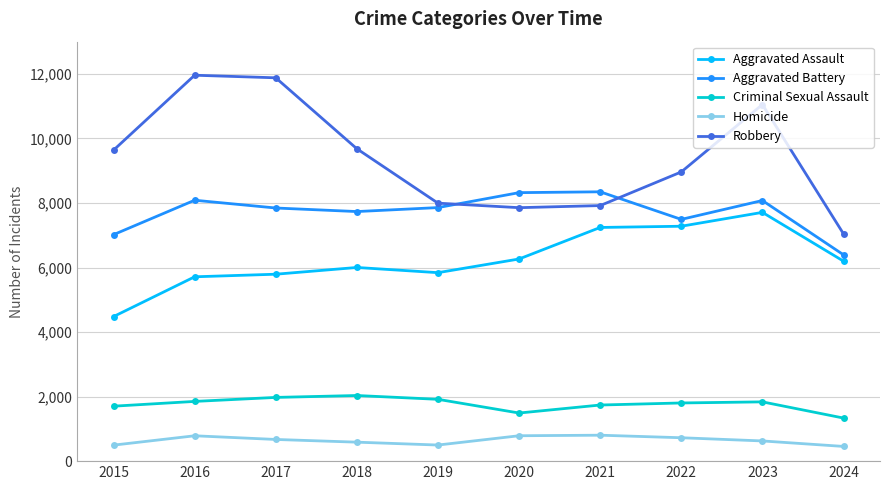

True or false: Homicide and Aggravated Assault cross at least once.

False